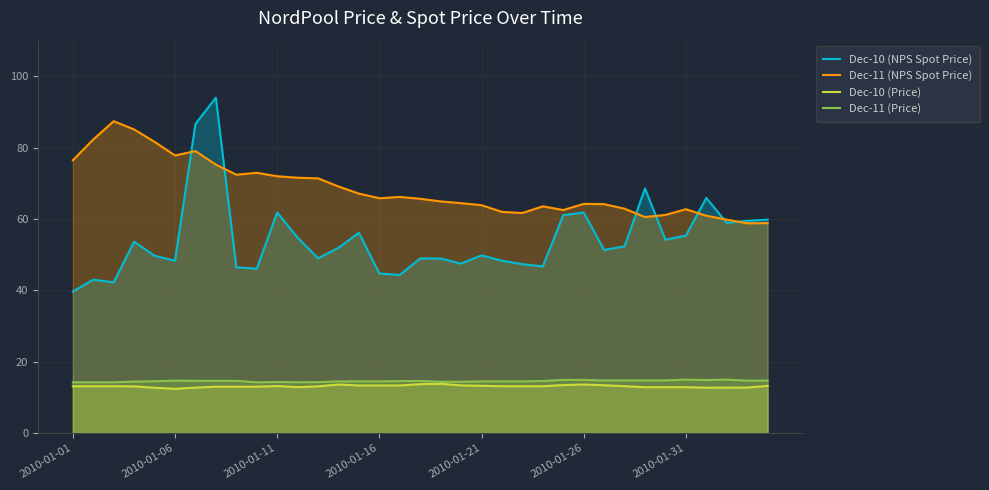

Does the chart have visible grid lines?

Yes